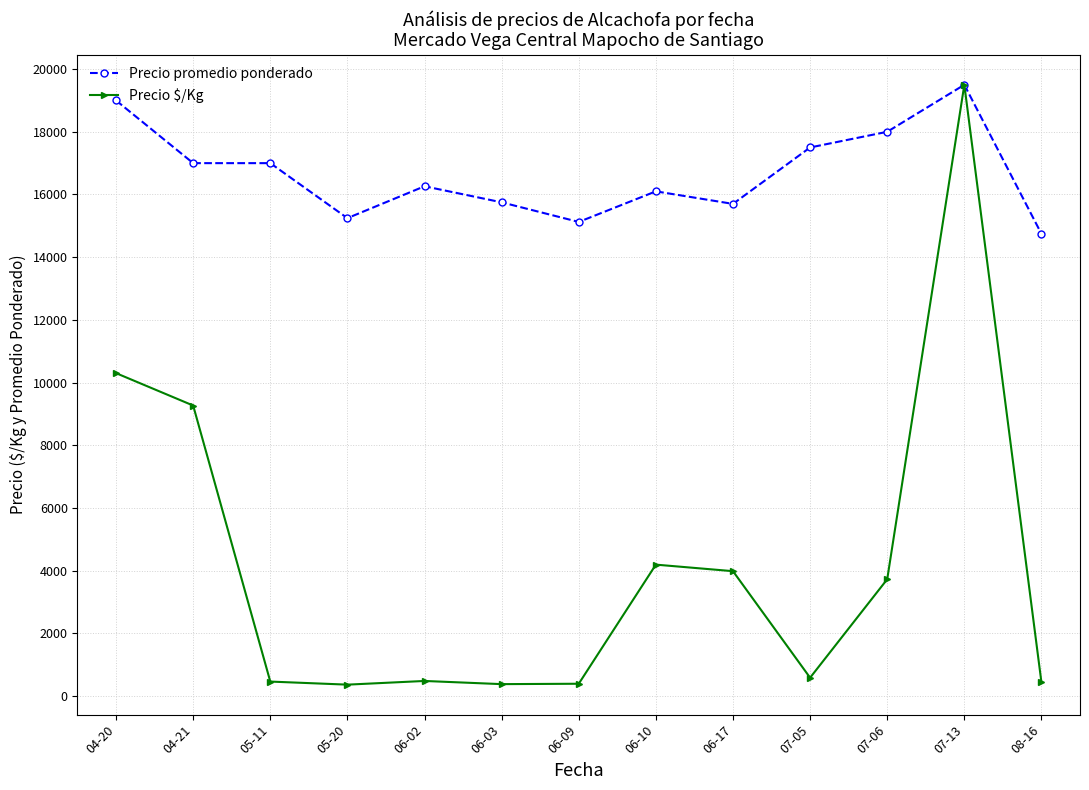

What is the highest value of the Precio $/Kg series?

19500.0